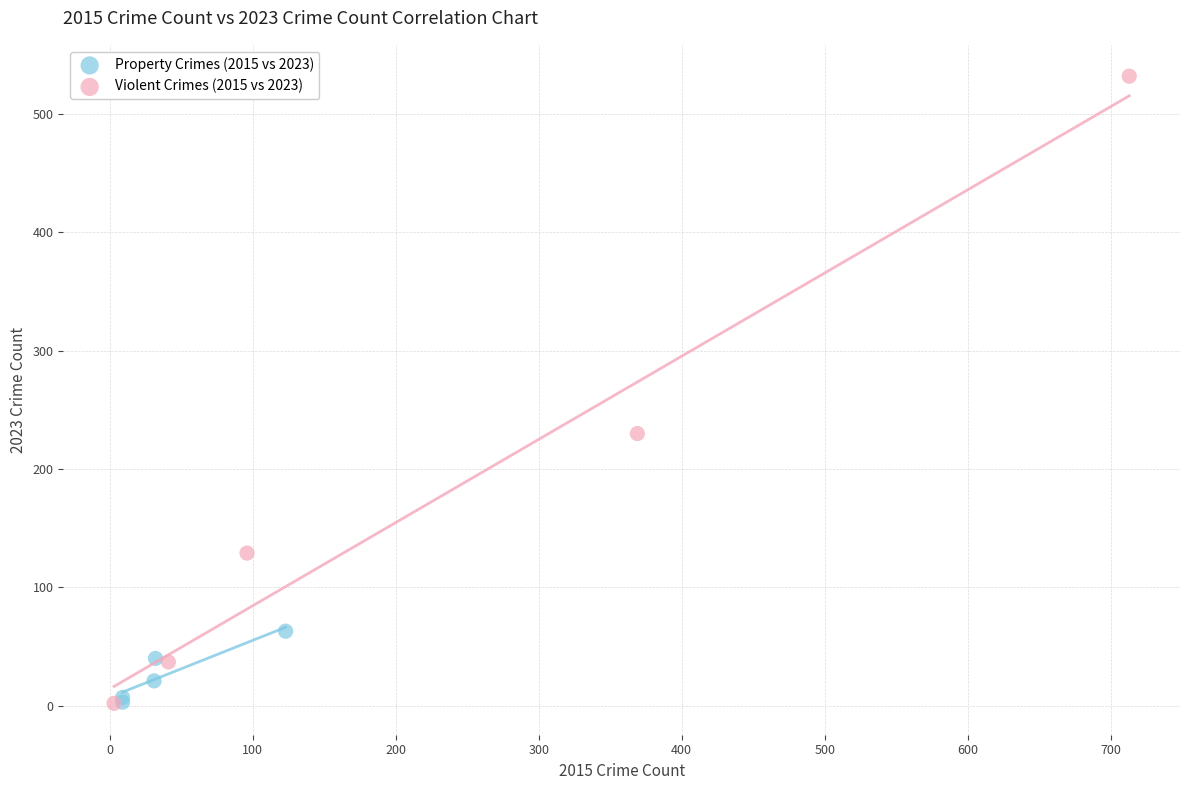

Which series contains the highest Y value?

Violent Crimes (2015 vs 2023)